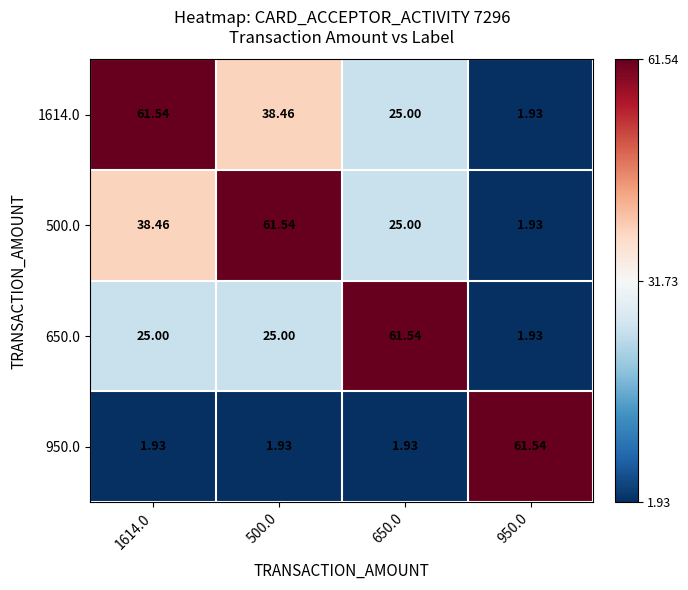

Is the value of 1614.0 at 500.0 greater than the value of 950.0 at 1614.0?

Yes